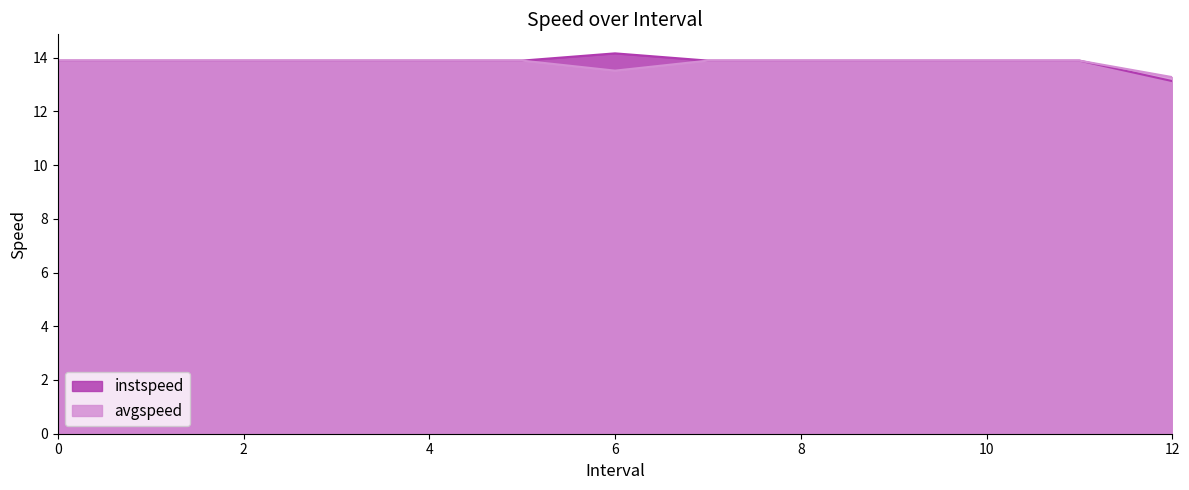

Reading left to right, extract all data points from this chart.

instspeed: 0=13.9	1=13.9	2=13.9	3=13.9	4=13.9	5=13.9	6.0=14.2	7=13.9	8=13.9	9=13.9	10=13.9	11=13.9	12.0=13.1
avgspeed: 0=13.9	1=13.9	2=13.9	3=13.9	4=13.9	5=13.9	6.0=13.5	7=13.9	8=13.9	9=13.9	10=13.9	11=13.9	12.0=13.3